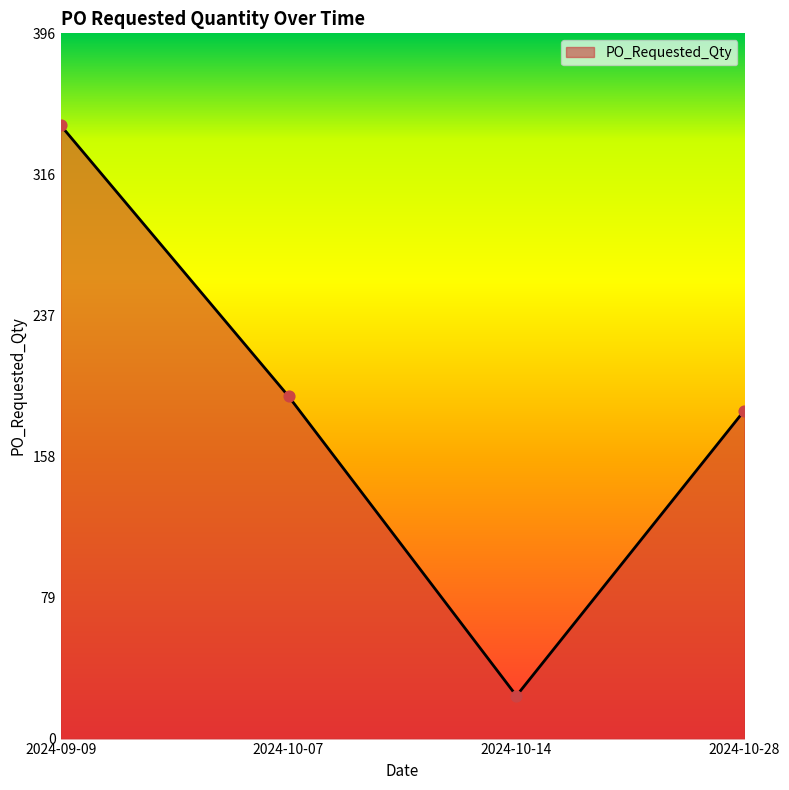

Which has a higher value, 2024-10-28 or 2024-10-14?

2024-10-28